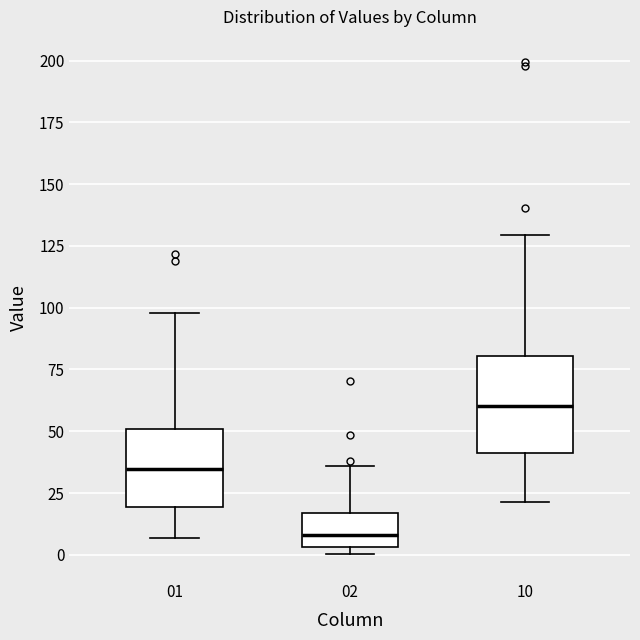

Reading left to right, transcribe this box plot: for each box, give where its median line is, the range the box spans, and where its two whiskers end, as read against the y-axis. The values are not printed on the chart, so give them approximately, as read against the axis.

01: median 35, box 20 to 50, whiskers 5 to 100
02: median 10, box 5 to 15, whiskers 0 to 35
10: median 60, box 40 to 80, whiskers 20 to 130